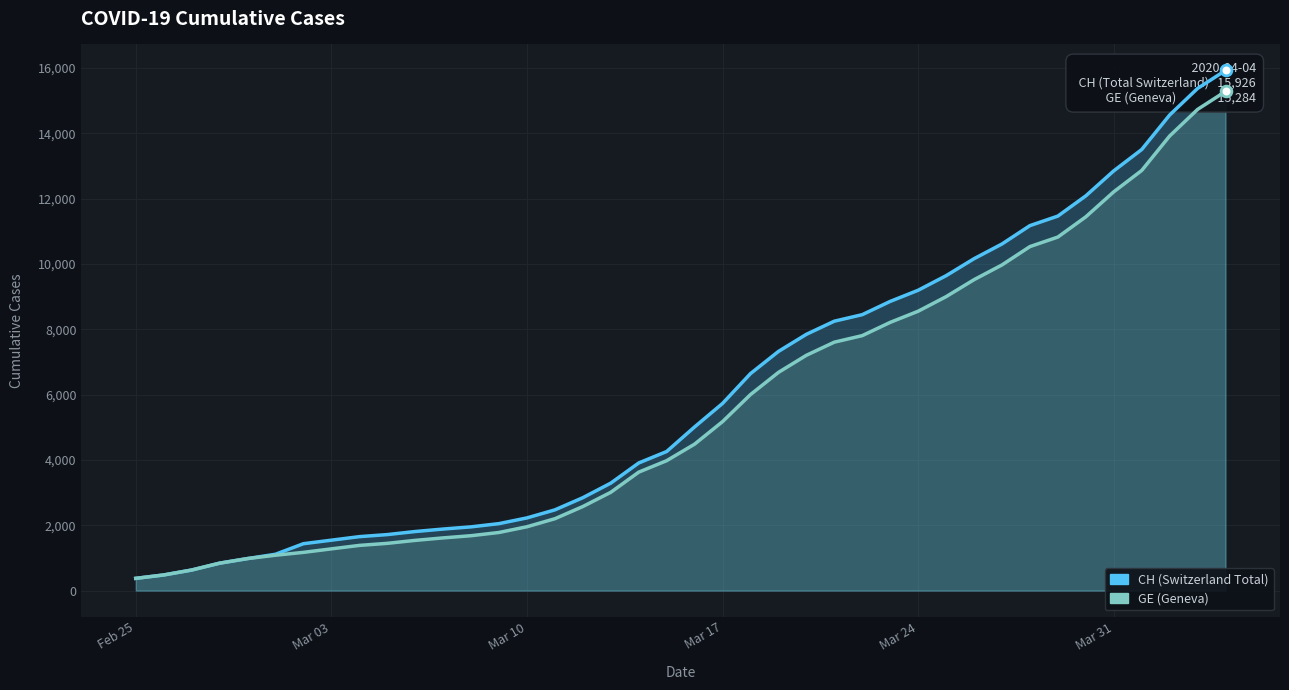

Which series contains the highest Y value?

CH